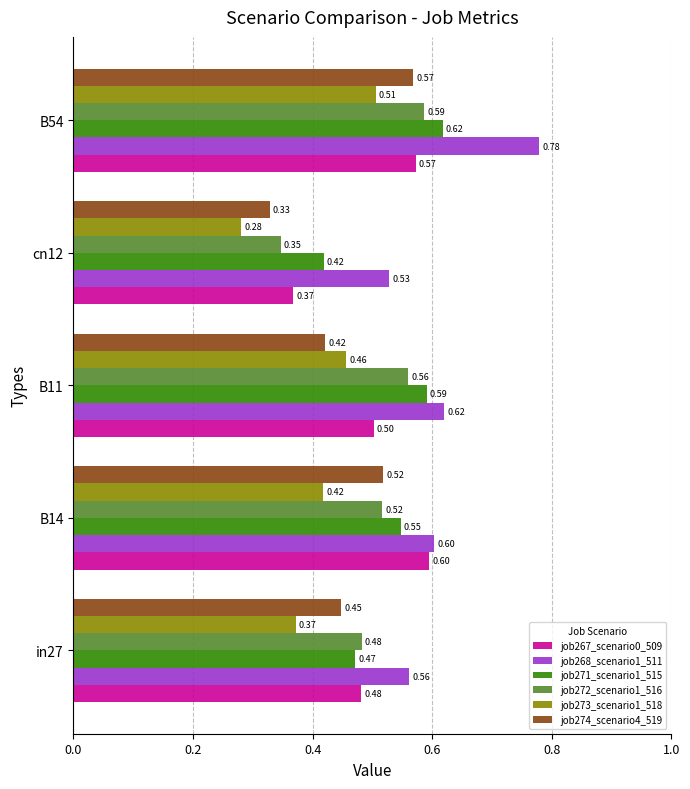

At how many categories does at least one series exceed 0?

5